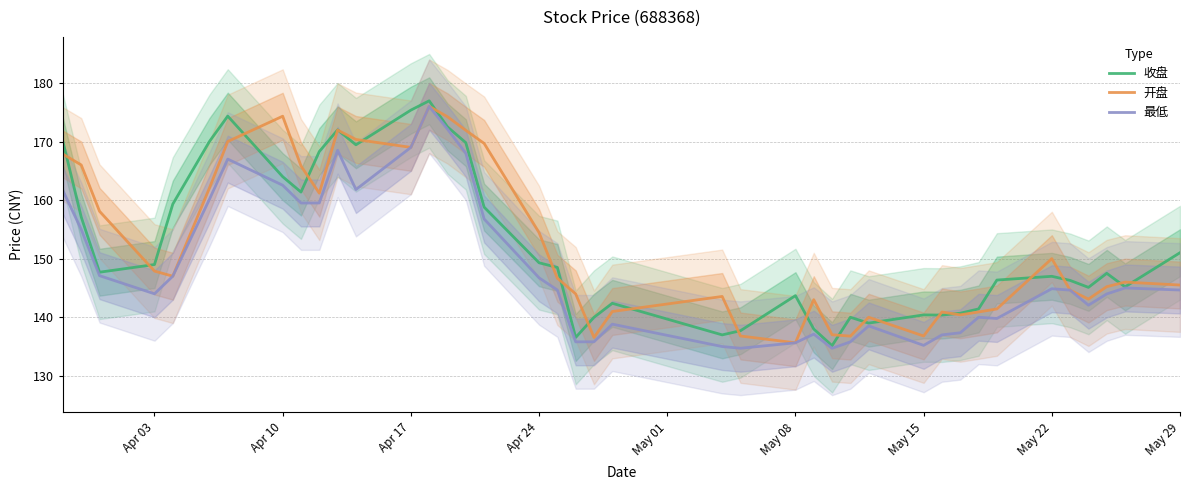

How many interior local peaks does the 最低 series have?

9